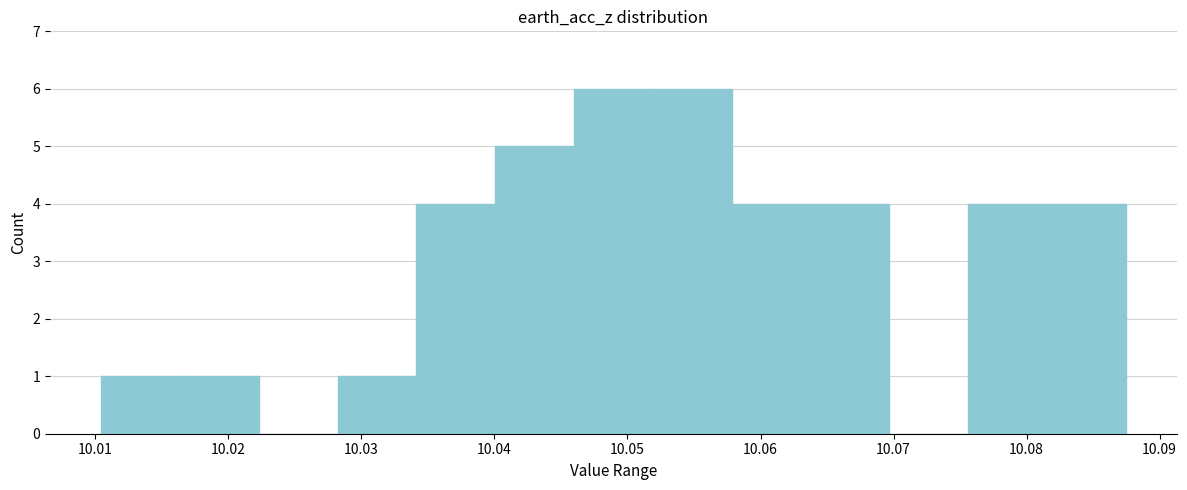

Reading left to right, list every bar in this chart as the range it spans on the x-axis followed by its height. Neither the bar edges nor the heights are printed on the chart, so give them approximately, as read against the axes.

10.010 to 10.016: 1
10.016 to 10.022: 1
10.022 to 10.028: 0
10.028 to 10.034: 1
10.034 to 10.040: 4
10.040 to 10.046: 5
10.046 to 10.052: 6
10.052 to 10.058: 6
10.058 to 10.064: 4
10.064 to 10.070: 4
10.070 to 10.076: 0
10.076 to 10.082: 4
10.082 to 10.087: 4